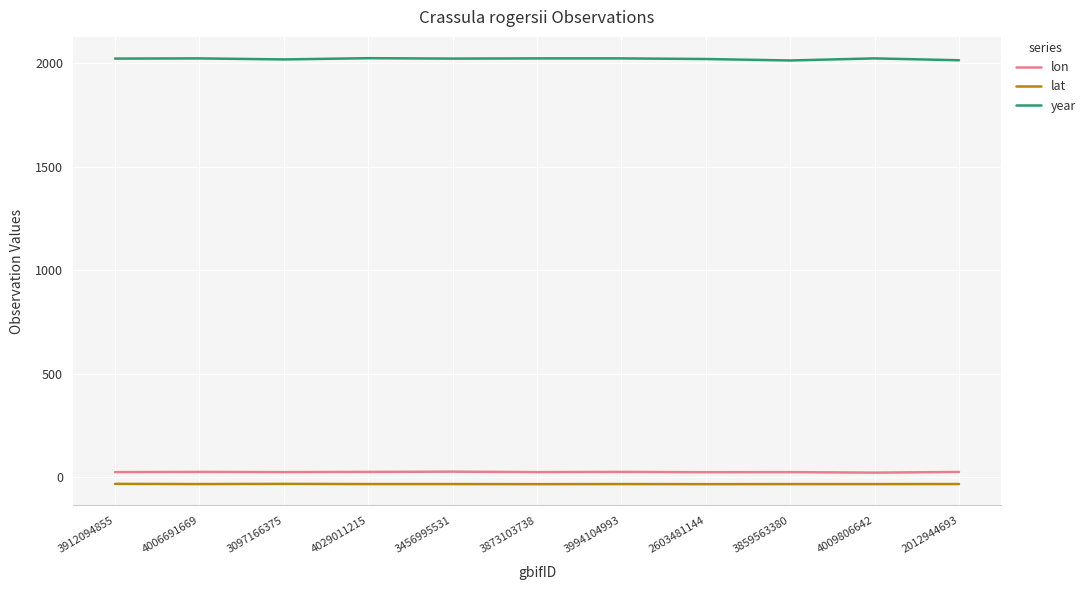

What is the minimum value shown in the chart?

-33.6